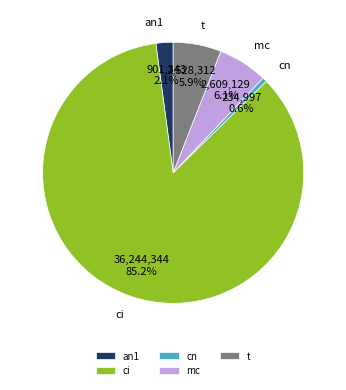

Which category has the smallest portion of the pie?

cn